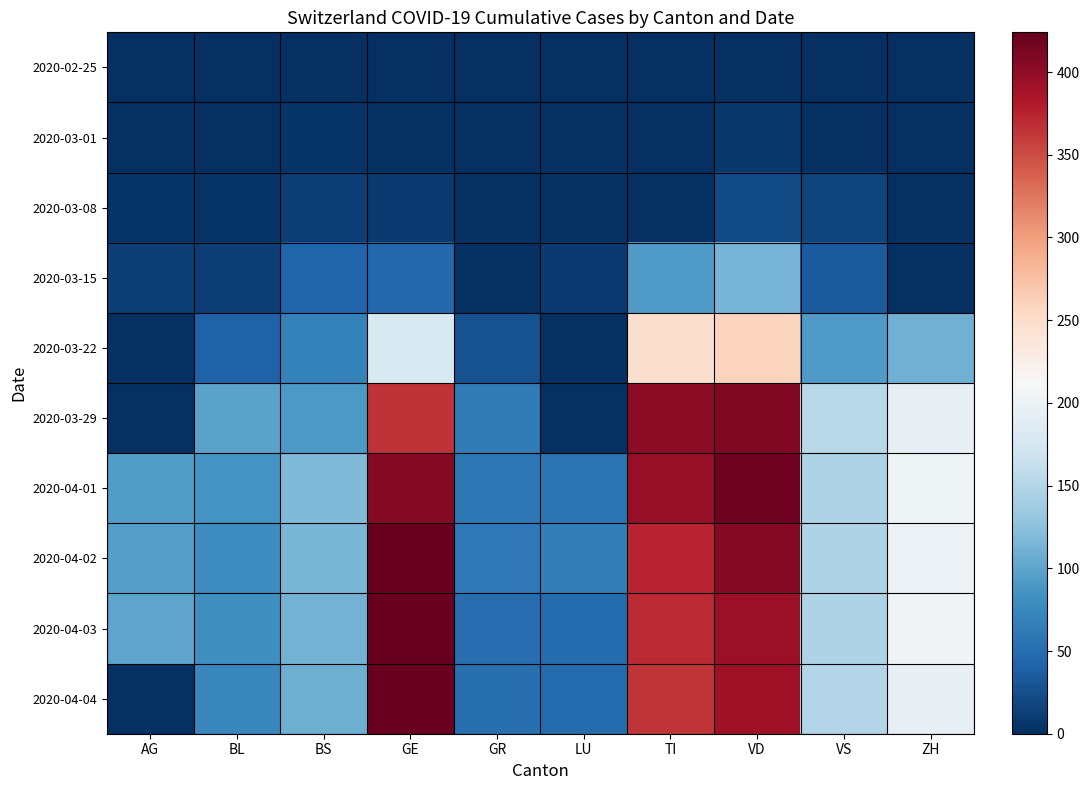

How many distinct data groups are displayed?

10